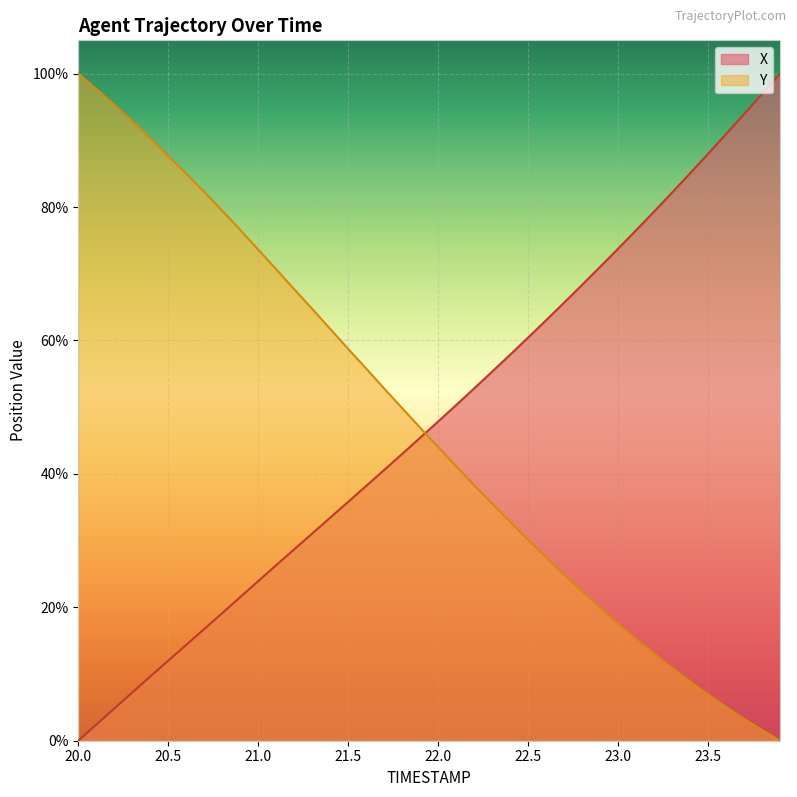

At which label does Y first exceed 46?

20.0